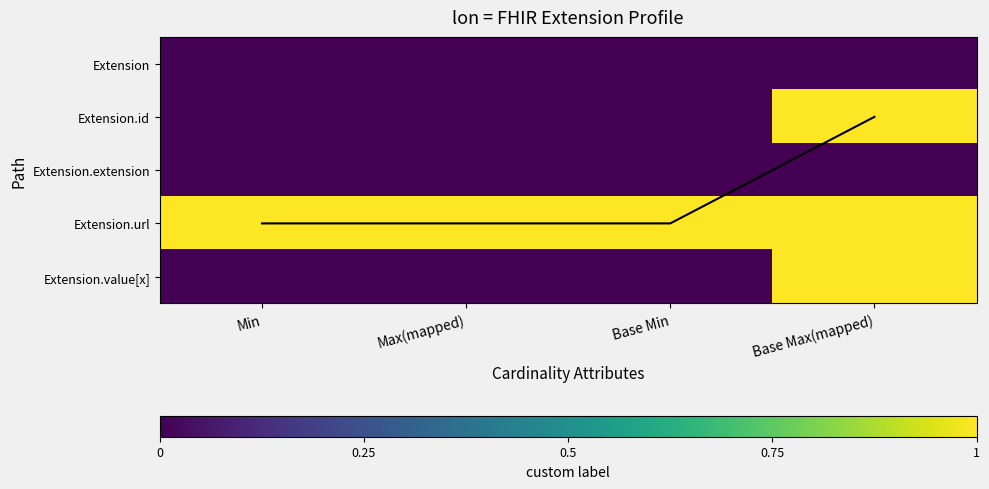

List the labels in order of Extension value, smallest first.

Min, Max(mapped), Base Min, Base Max(mapped)